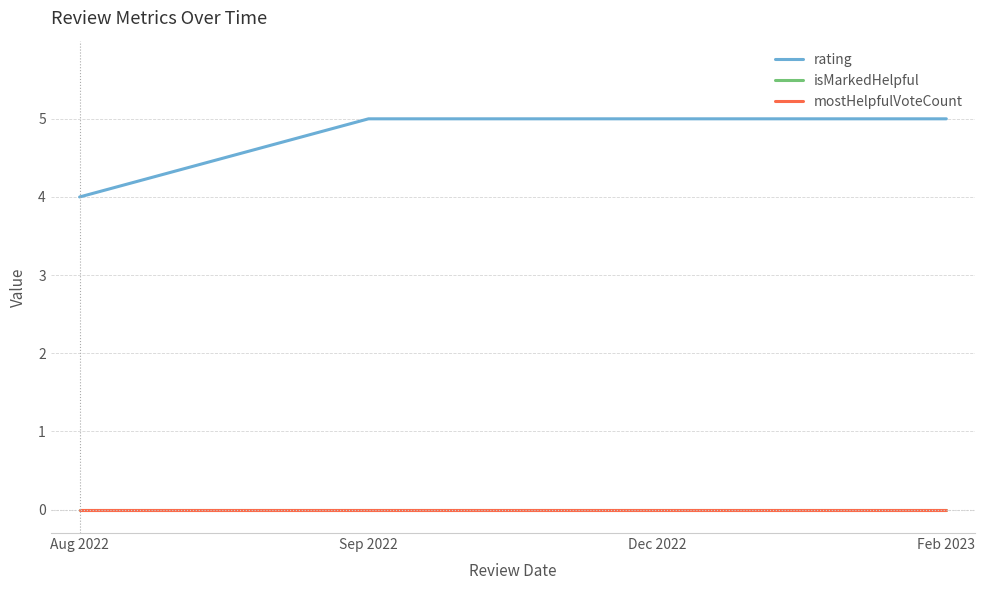

What is the value of the rating point at the 3rd from the left?

5